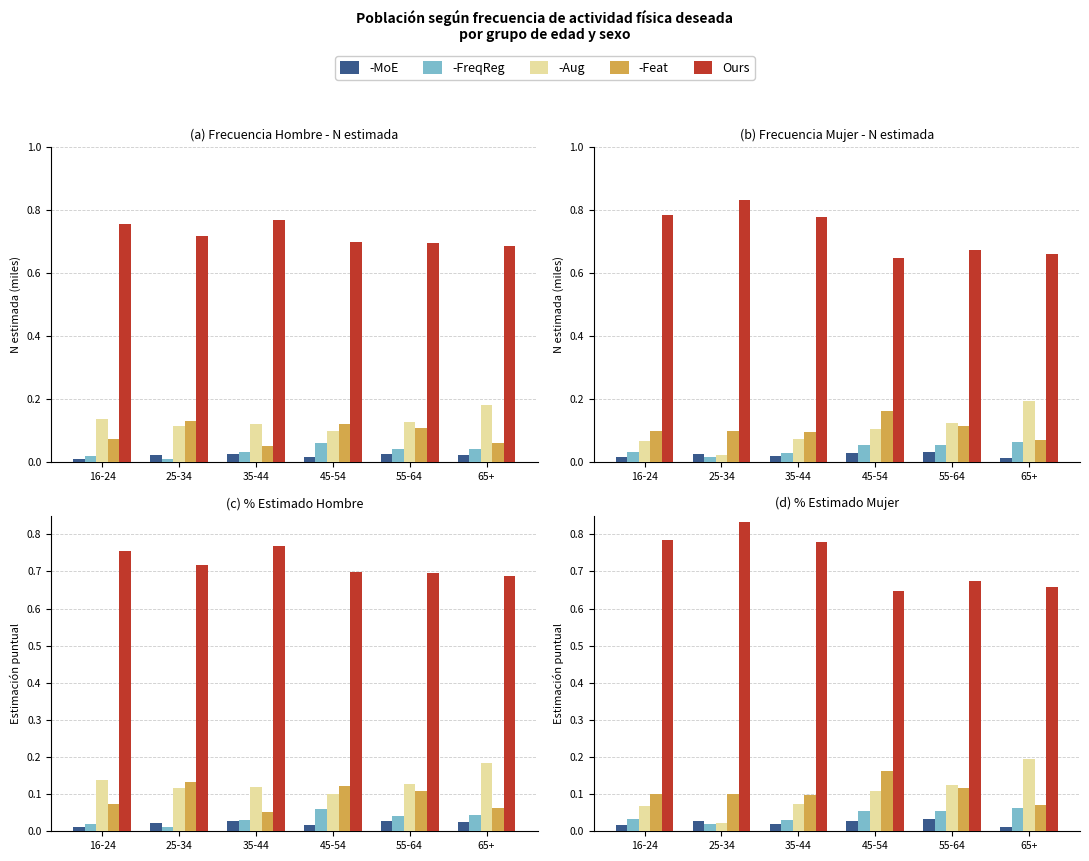

Between 35-44 and 55-64, which series saw the biggest shift?

Ours